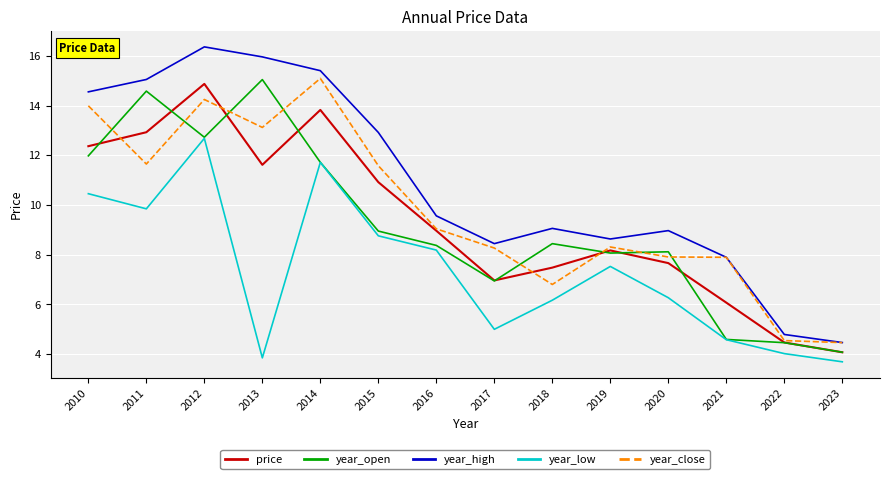

What are all the series names shown in the legend?

price, year_open, year_high, year_low, year_close